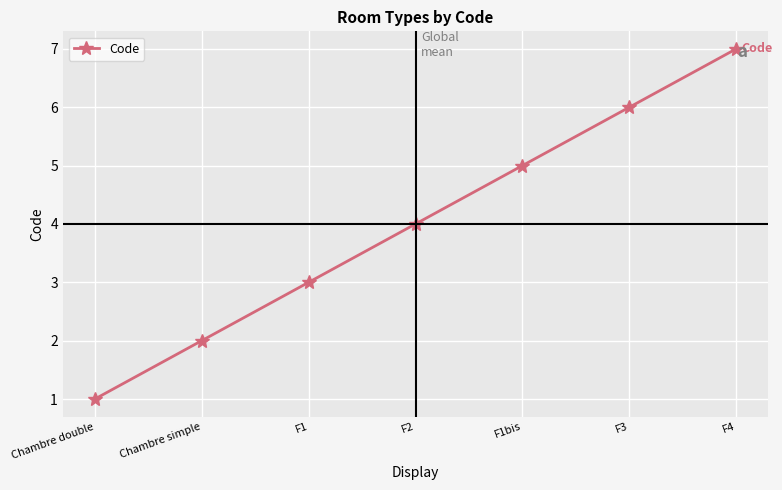

Reading left to right, extract all data points from this chart.

Chambre double=1	Chambre simple=2	F1=3	F2=4	F1bis=5	F3=6	F4=7